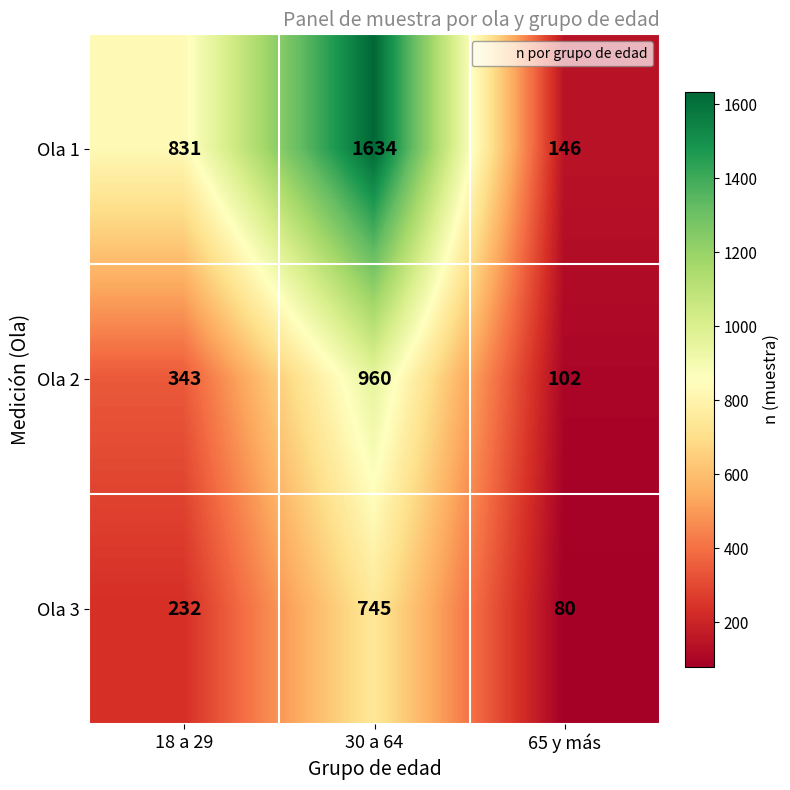

The Ola 1 series shows 146 at 65 y más. True or false?

True